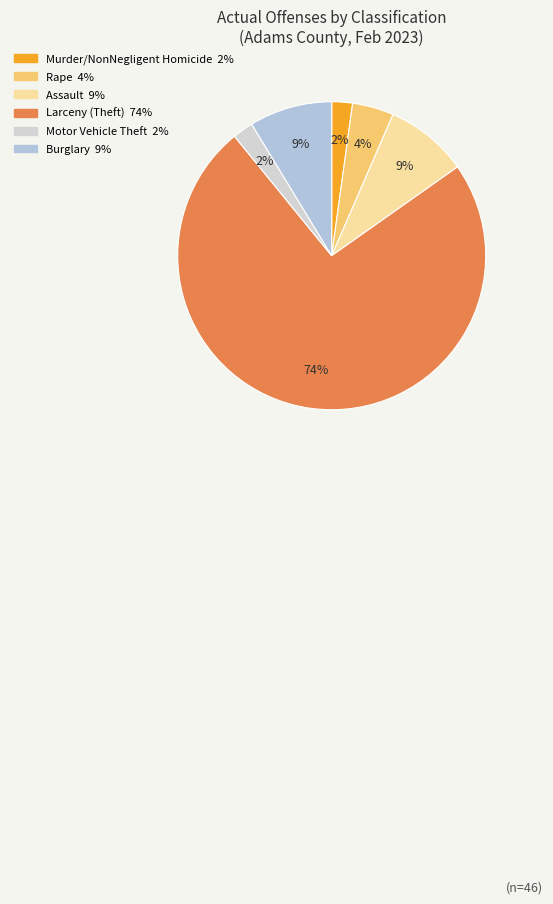

Combined, do Motor Vehicle Theft and Assault account for over 50%?

No